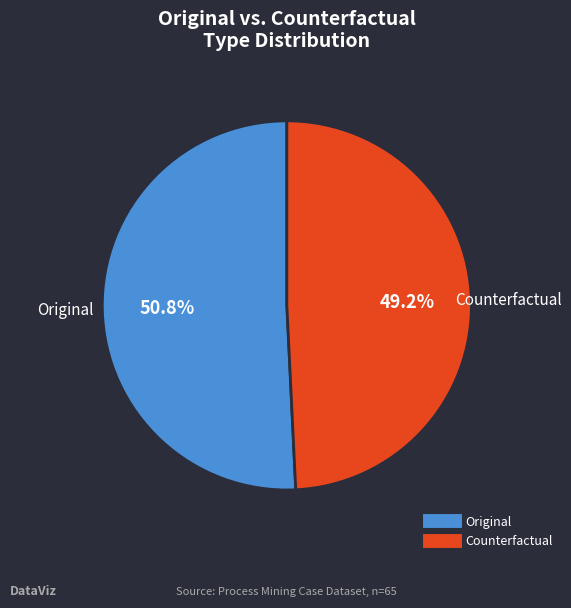

To the nearest percent, what is the difference between the largest and smallest slice percentages?

2%